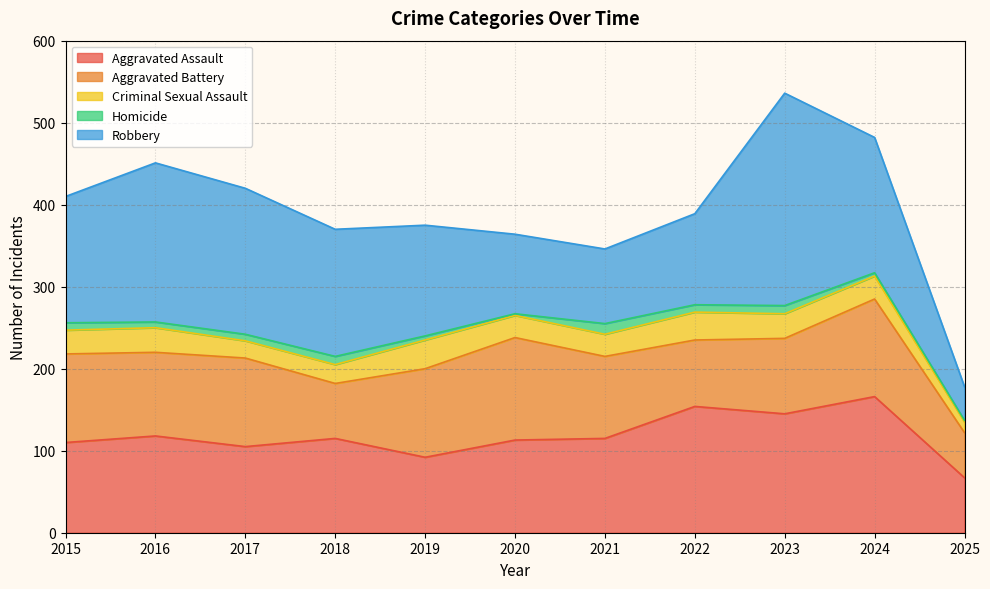

What is the sum of the Aggravated Assault values at 2015 and 2018?

225